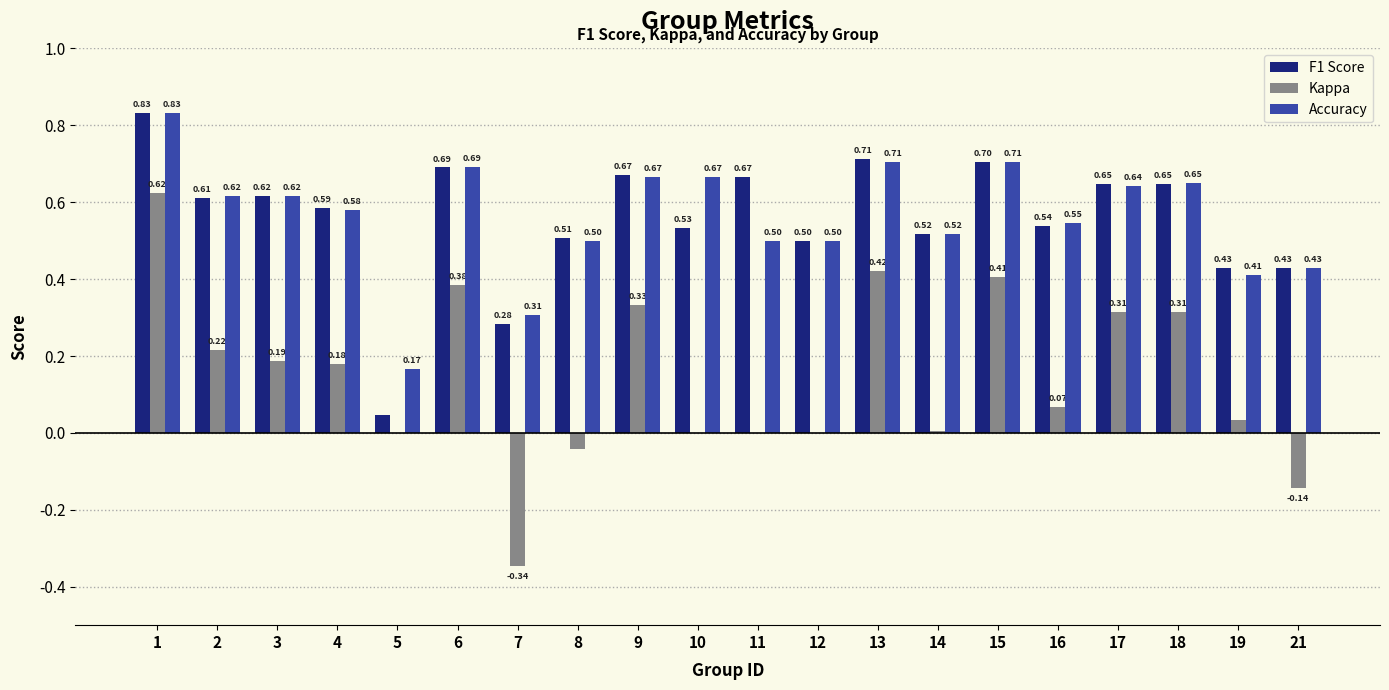

At which category is the sum across all series the highest?

1